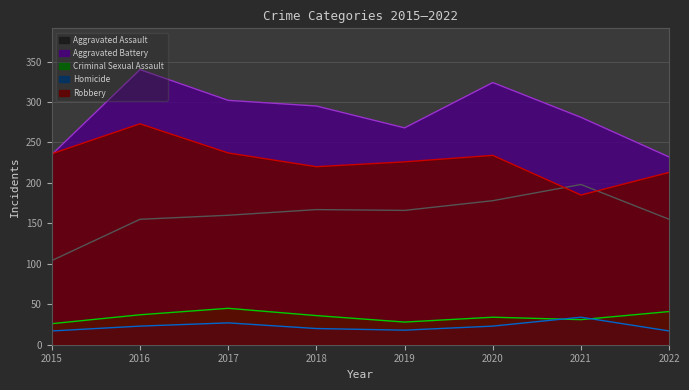

How many data points in Aggravated Assault are less than 166?

4